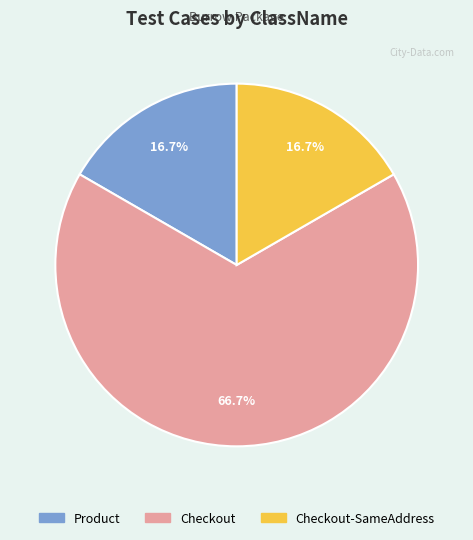

How many segments does this pie chart have?

3